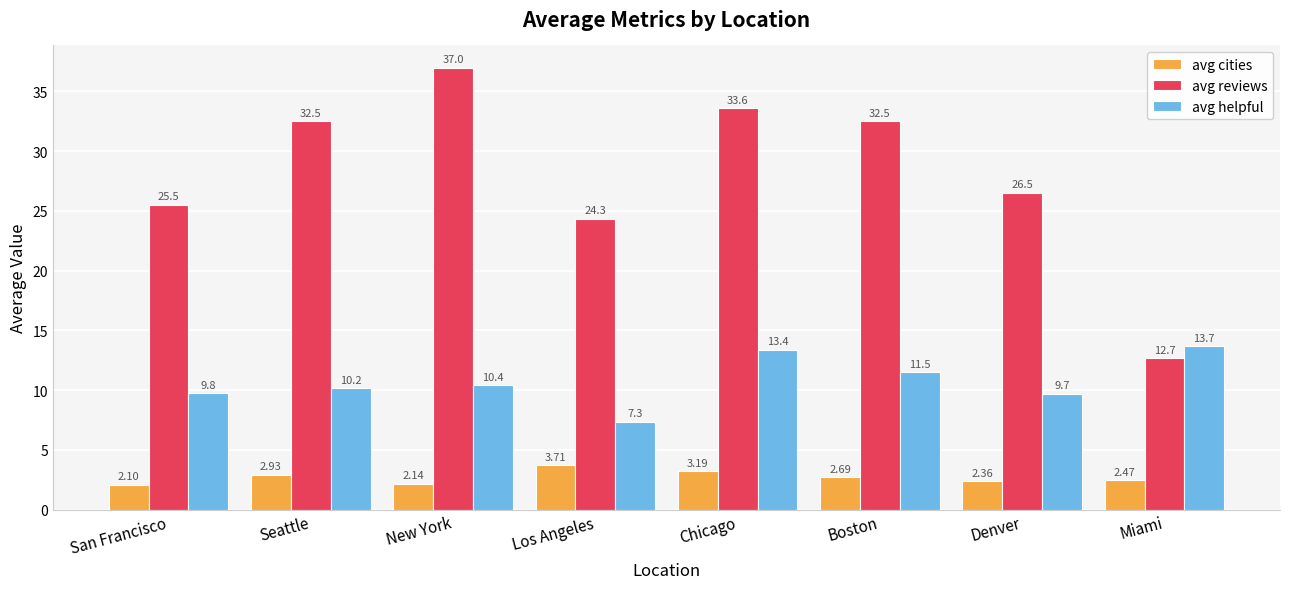

Rank the categories by avg helpful value from highest to lowest.

Miami, Chicago, Boston, New York, Seattle, San Francisco, Denver, Los Angeles